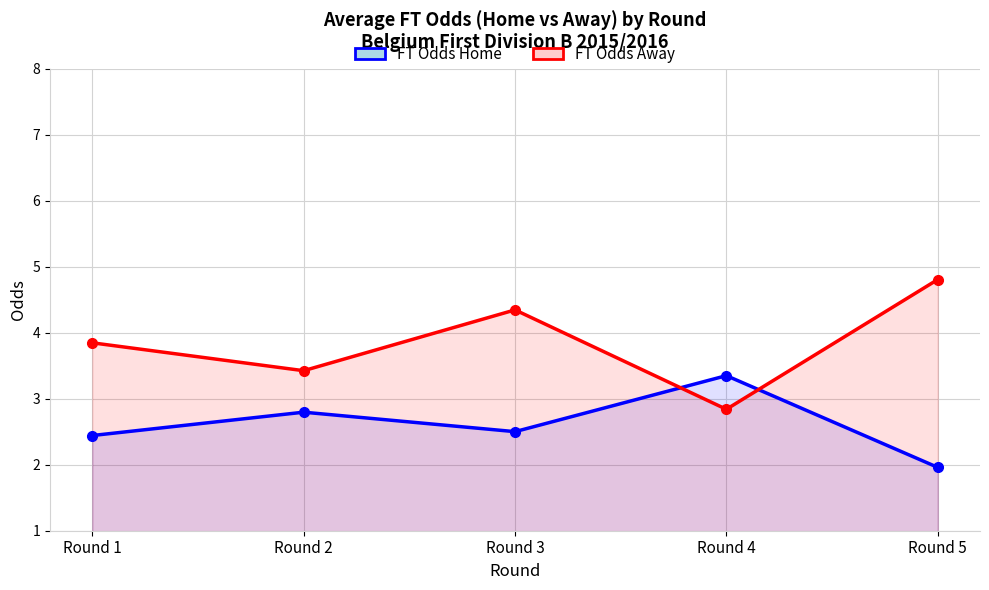

The FT Odds Away series shows 4.3 at Round 3. True or false?

True